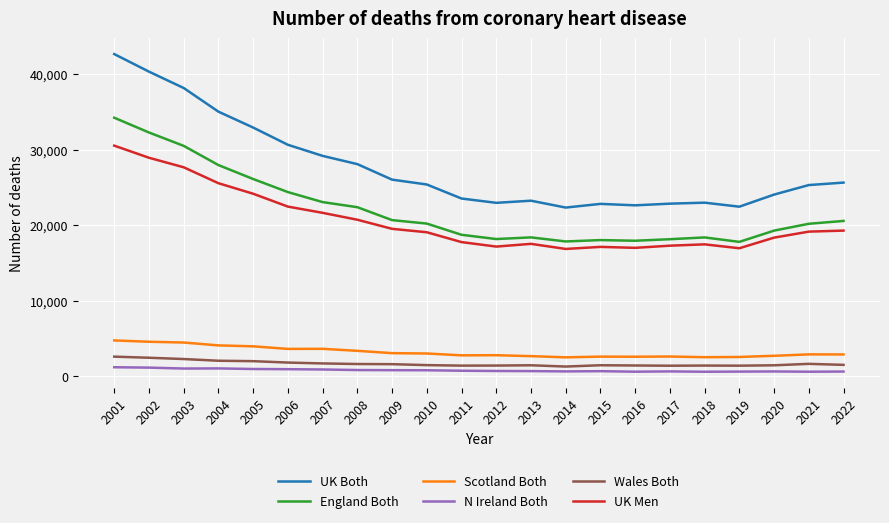

True or false: England Both and N Ireland Both intersect in this chart.

False